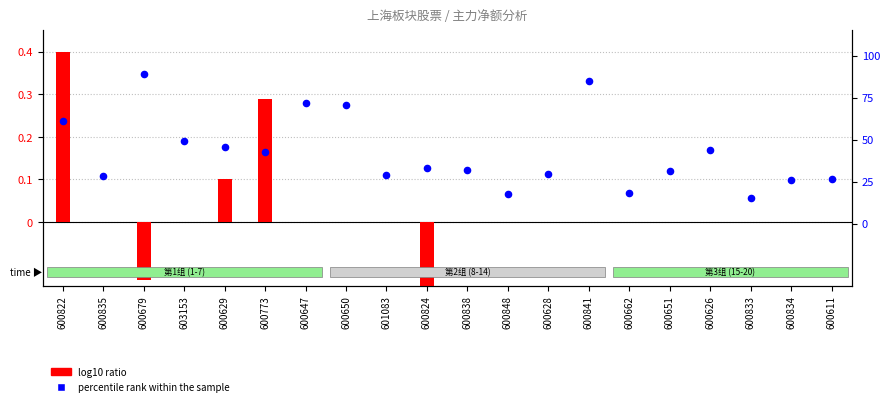

At which category is the sum across all series the highest?

600679